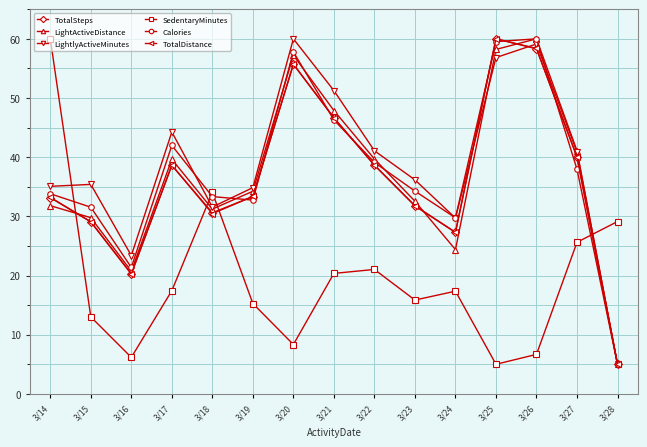

What is the difference between the highest and lowest values at 3/28?

24.1